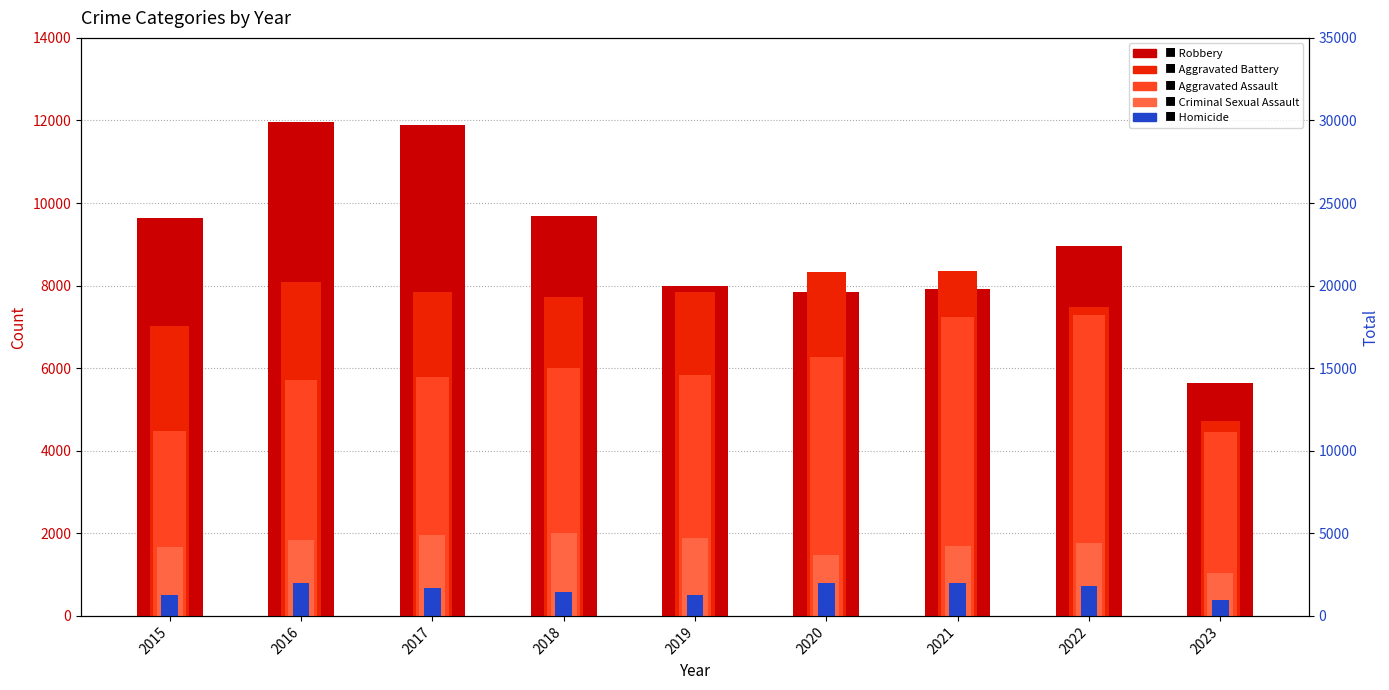

What is the sum of all Aggravated Battery values?

67400